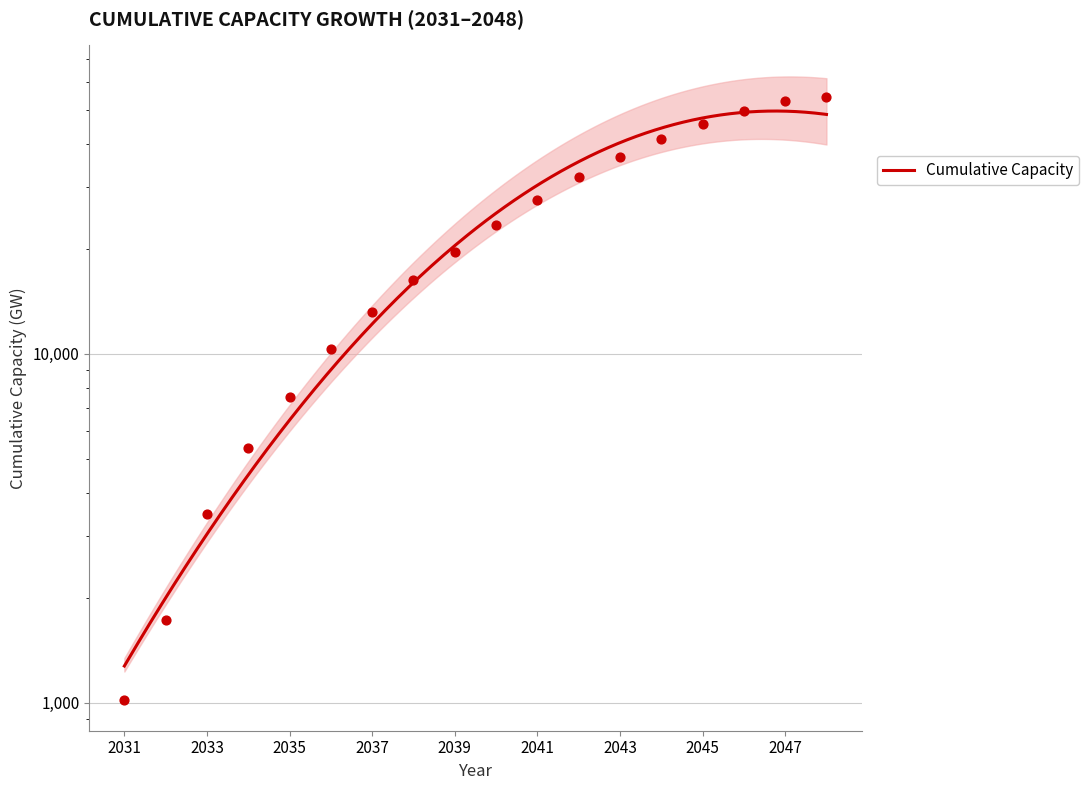

What is the ratio of the value at 2041 to the value at 2039?

1.4